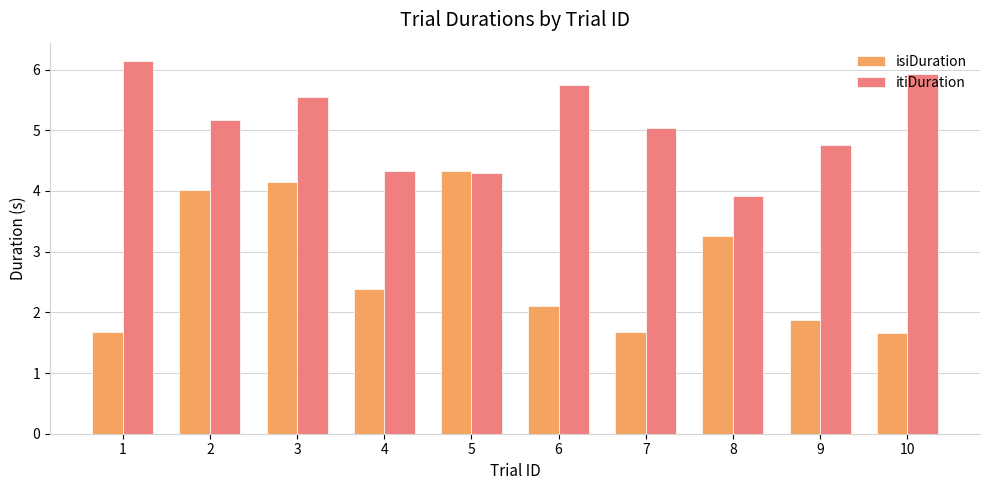

What is the difference between the highest and lowest values at 1?

4.5